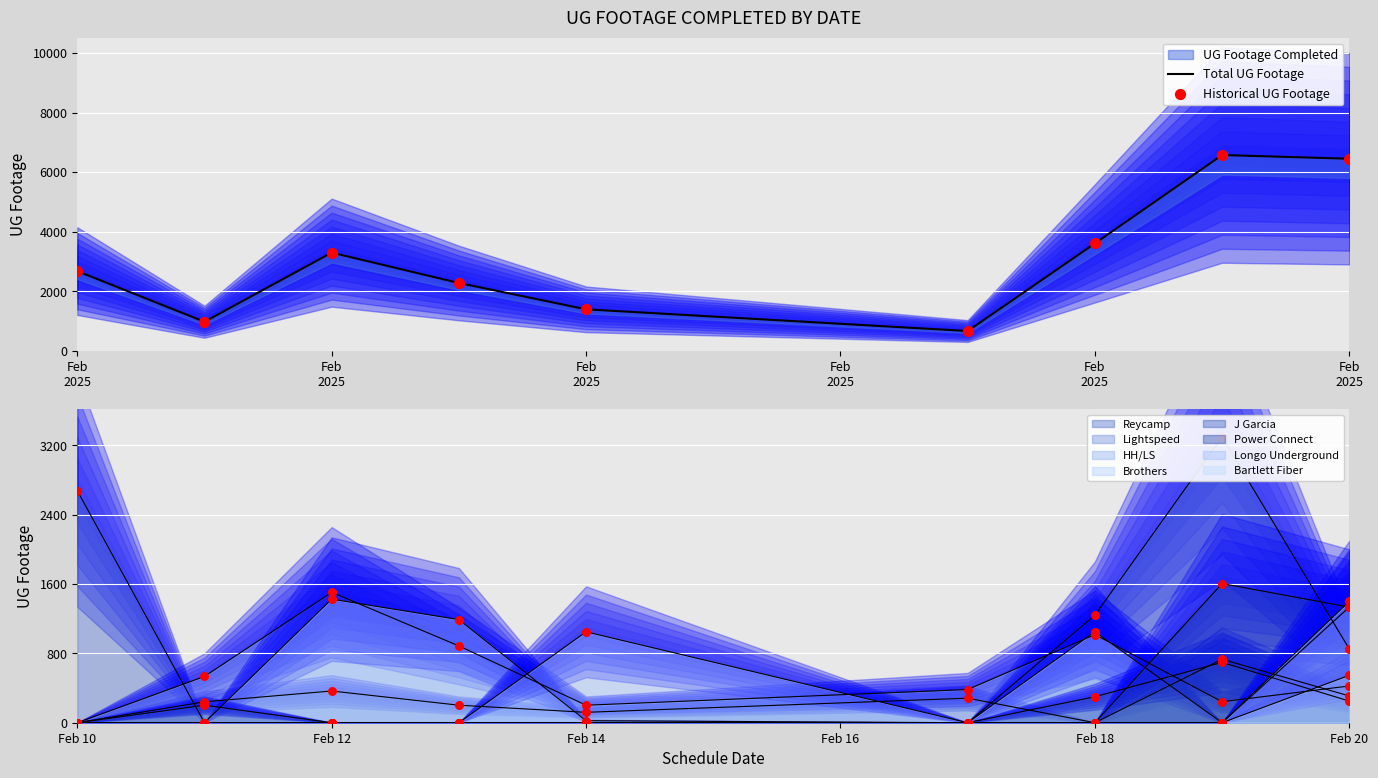

Which series contains the highest Y value?

Total UG Footage